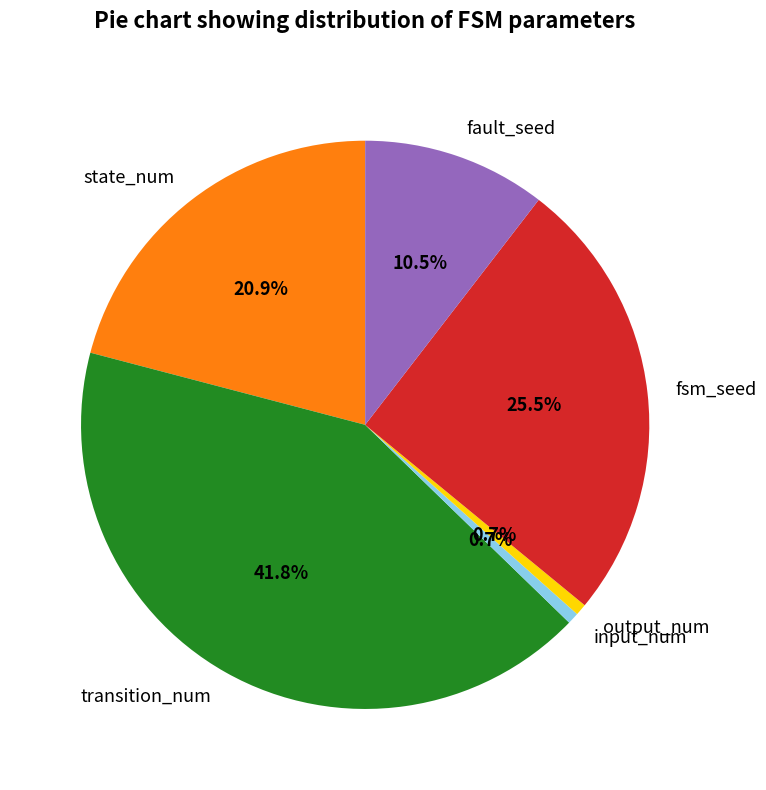

What is the largest slice in the pie chart?

transition_num